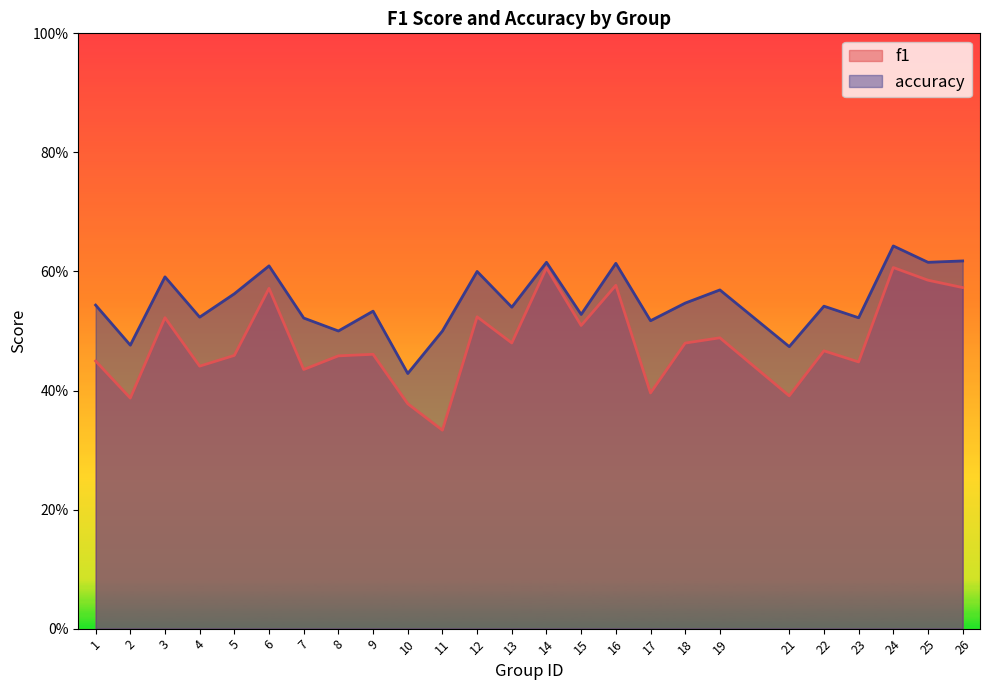

Count the number of categories in the chart.

25